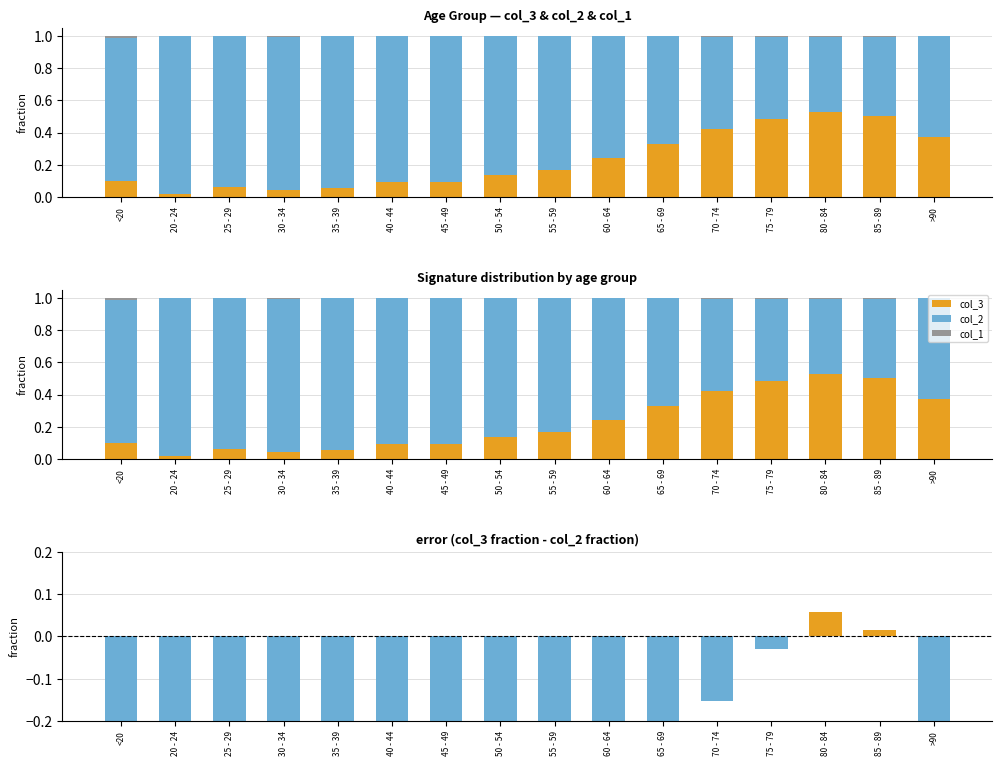

What is the label of the 6th bar from the right?

65 - 69